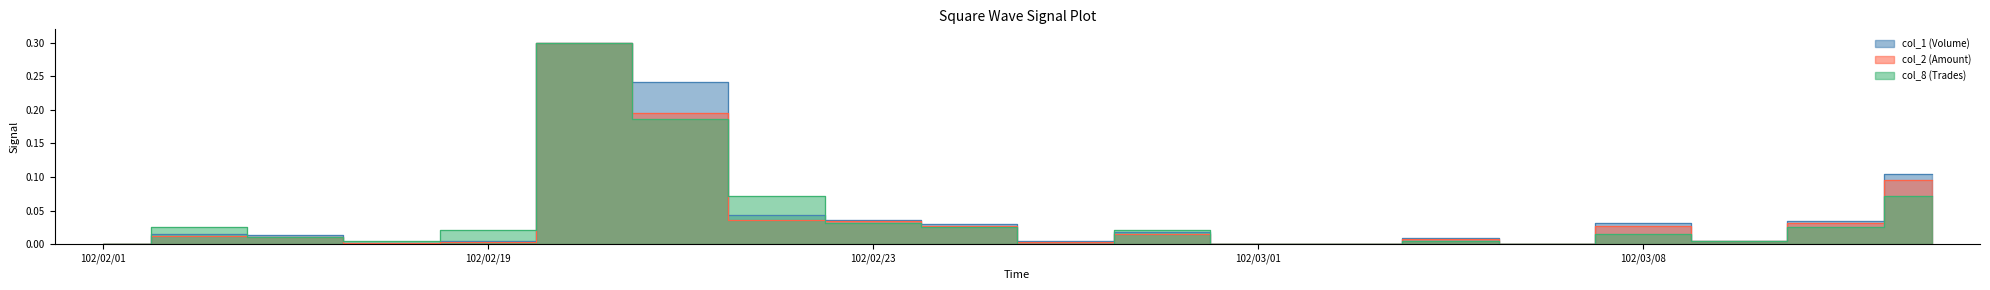

Which series changed the most between 102/02/01 and 102/02/22?

col_8 (Trades)